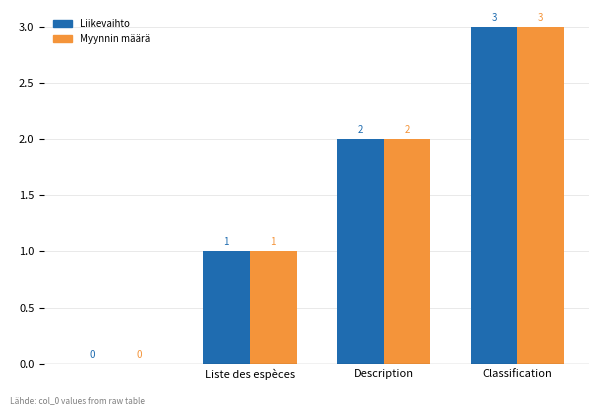

What is the sum of all Myynnin määrä values?

6